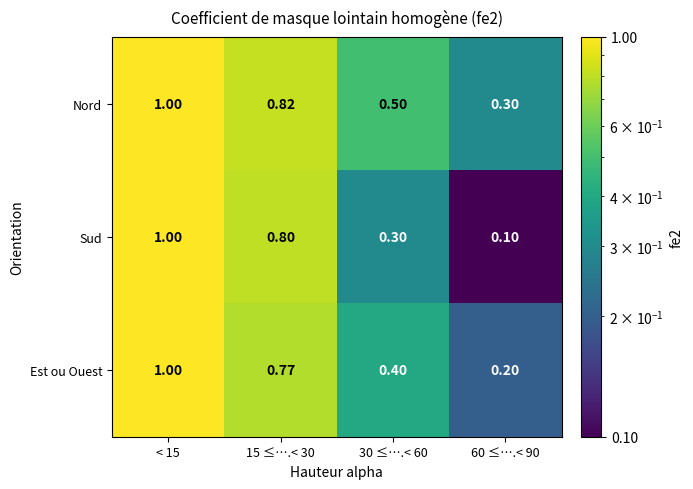

Which series changed the most between 15 ≤….< 30 and 60 ≤….< 90?

Sud